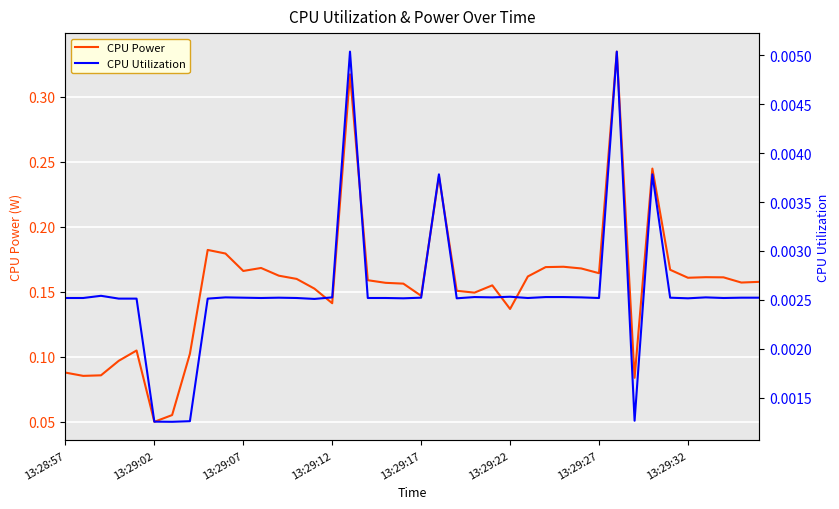

List the series in order of their overall mean, lowest first.

CPU Utilization, CPU Power